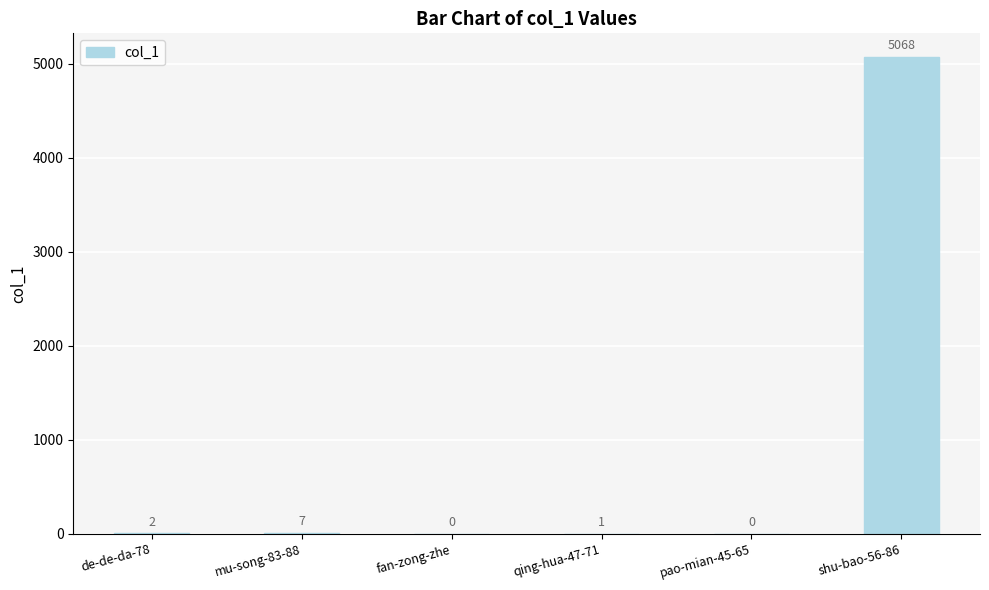

How many data points does each series have?

6